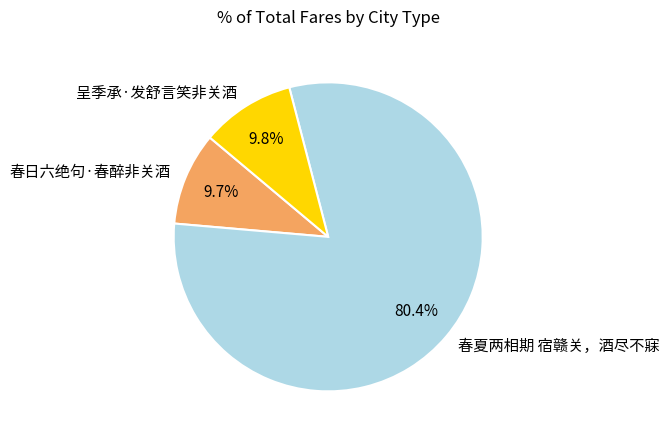

Do 春夏两相期 宿赣关，酒尽不寐 and 呈季承·发舒言笑非关酒 together represent more than half of the pie?

Yes